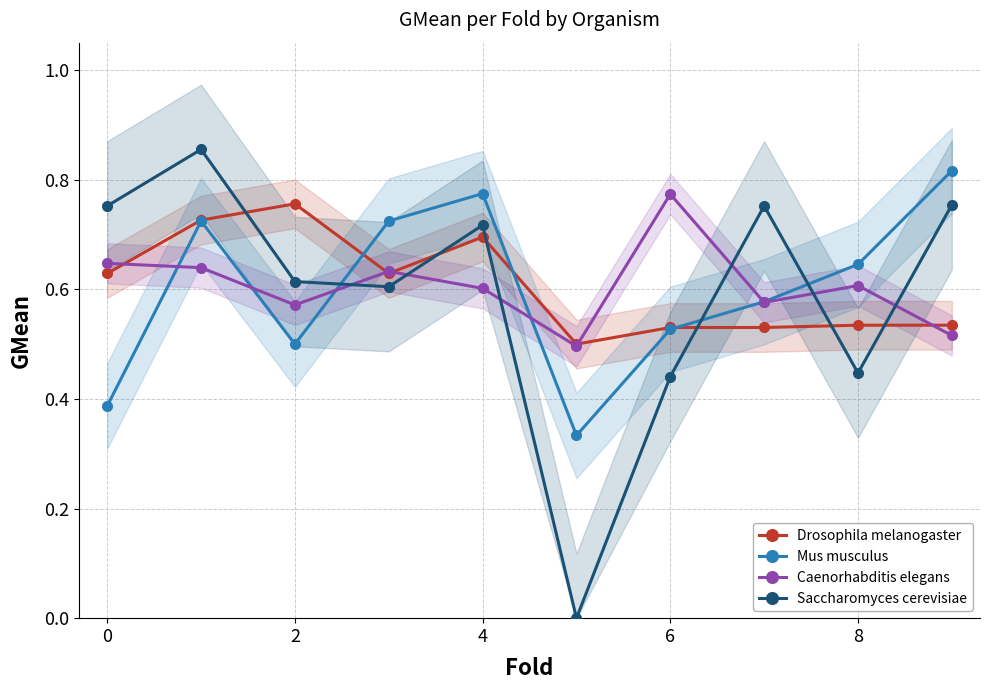

How many intersections are there between Mus musculus and Drosophila melanogaster?

3